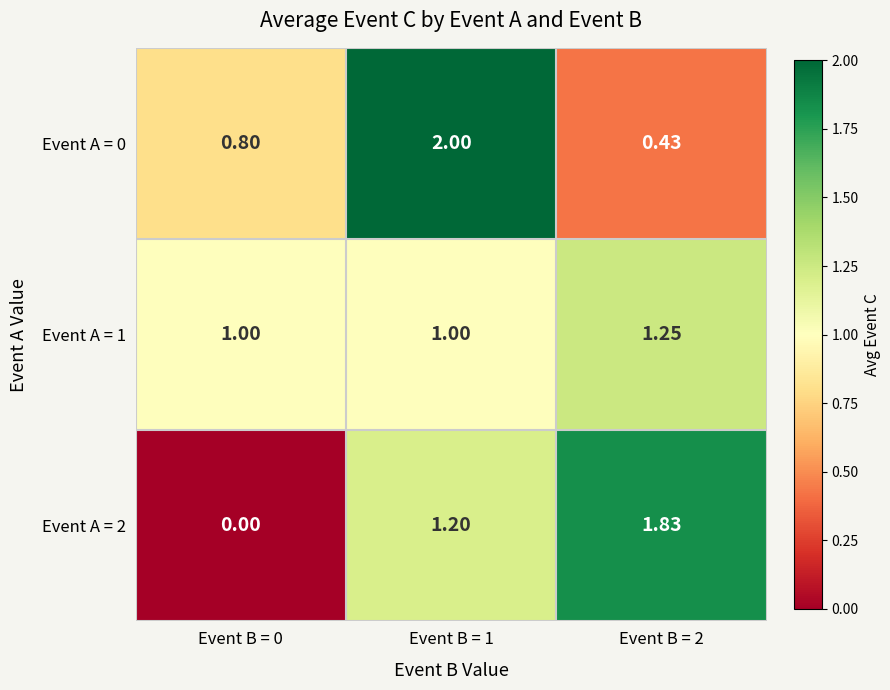

Is the value of Event A = 2 at Event B = 1 greater than the value of Event A = 0 at Event B = 1?

No